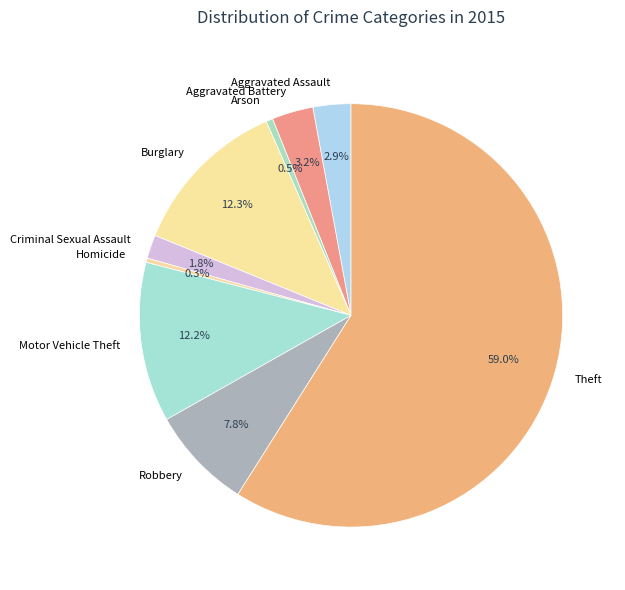

Is there a majority slice in this chart?

Yes